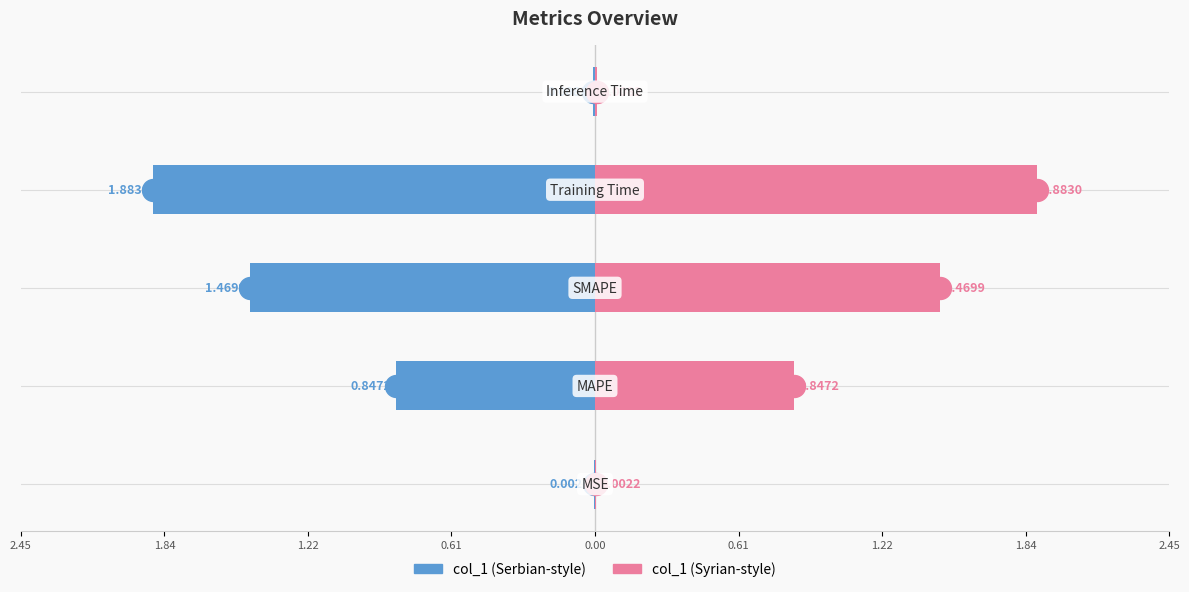

Is the value of col_1 (left) at 0.00 greater than the value of col_1 (right) at 0.61?

No